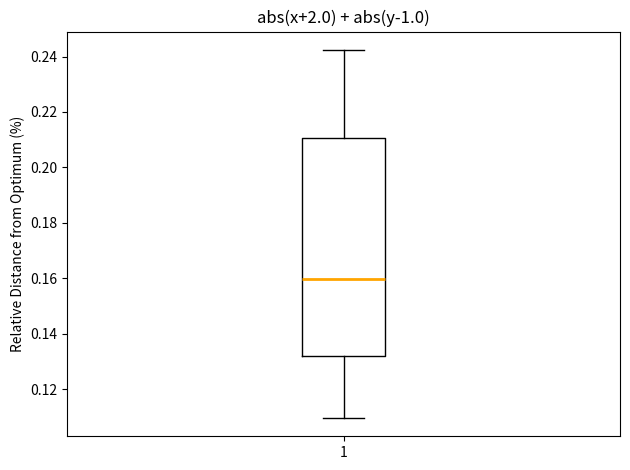

Read this box plot against the y-axis: the position of the median line, the range covered by the box, and the ends of both whiskers. The values are not printed on the chart, so give them approximately, as read against the axis.

median 0.160, box 0.132 to 0.210, whiskers 0.110 to 0.242